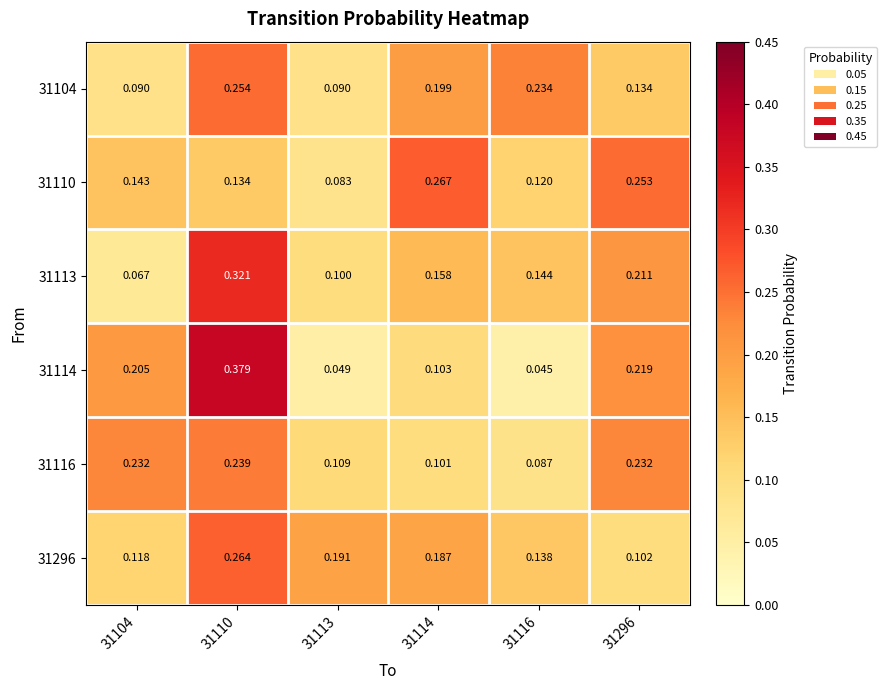

Is the value of 31114 at 31104 greater than the value of 31116 at 31296?

No